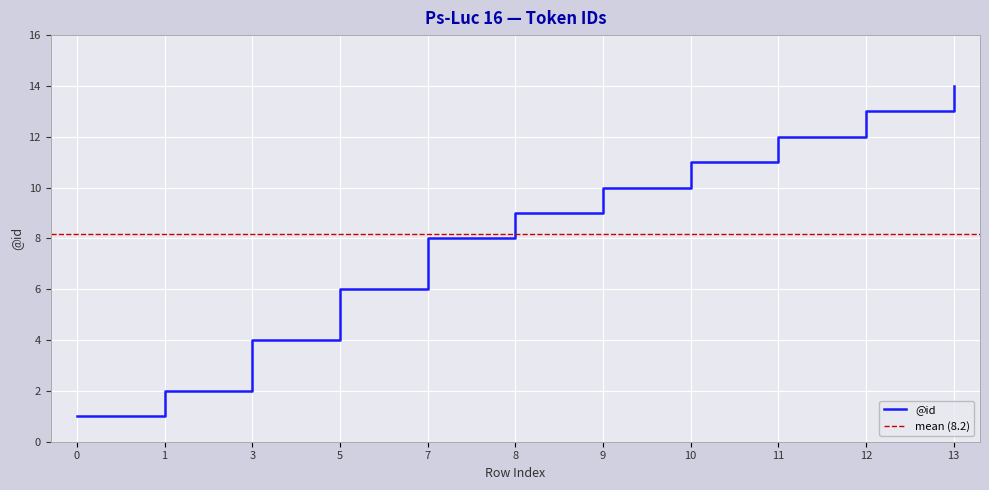

What is the maximum value shown in the chart?

14